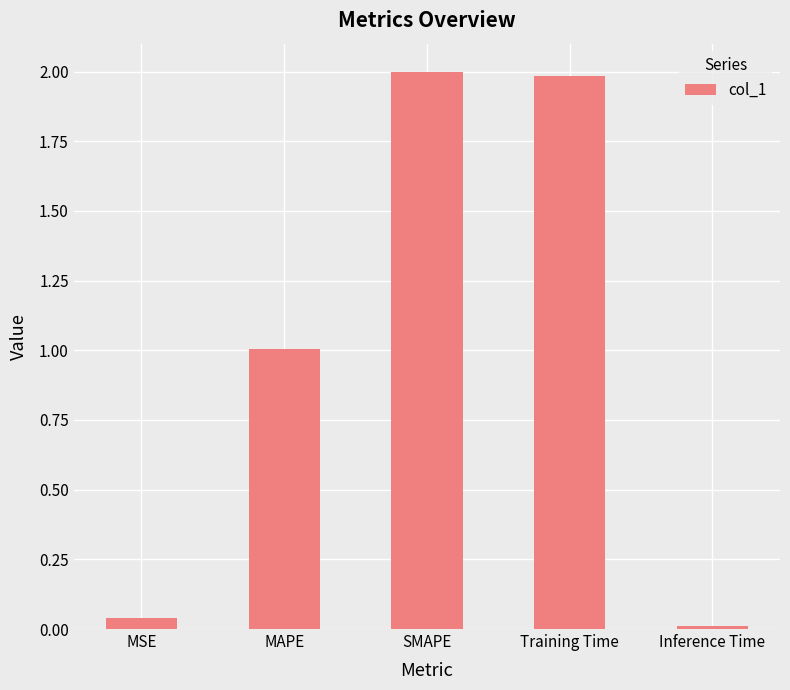

What is the maximum value shown in the chart?

2.0